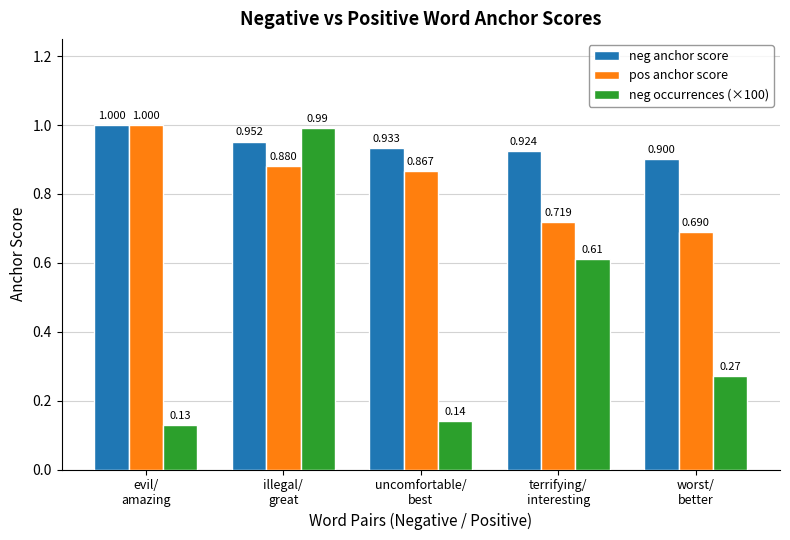

Which series has the largest total across all categories?

neg anchor score